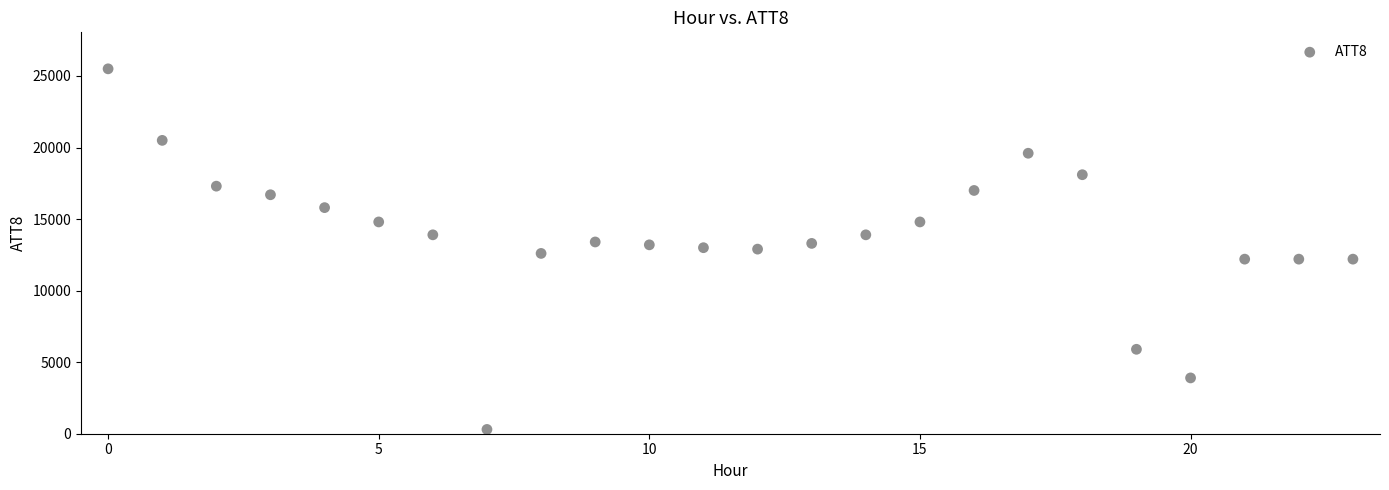

What is the range of Y values (max minus min)?

25200